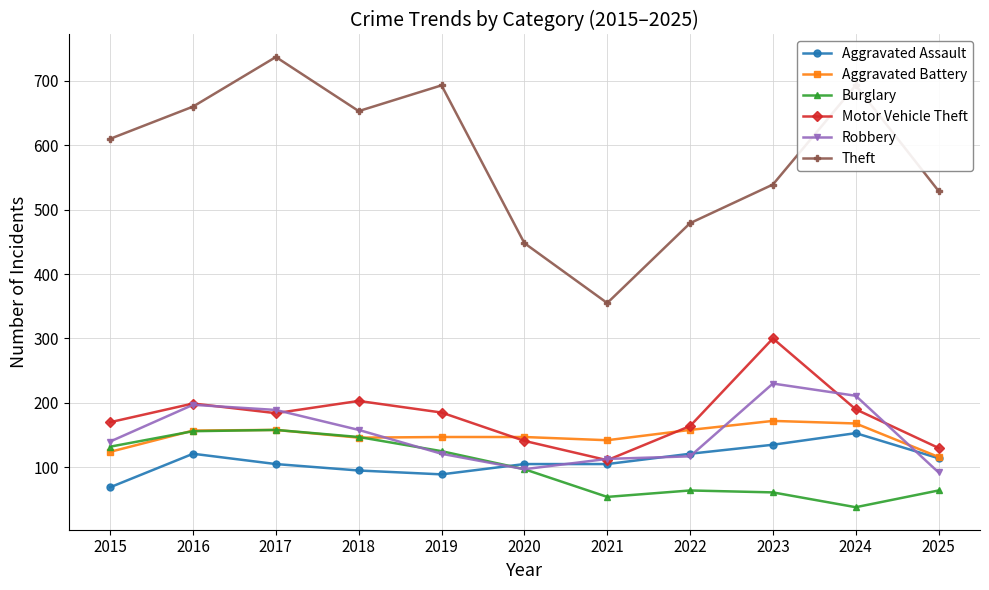

Which series has the largest total across all categories?

Theft